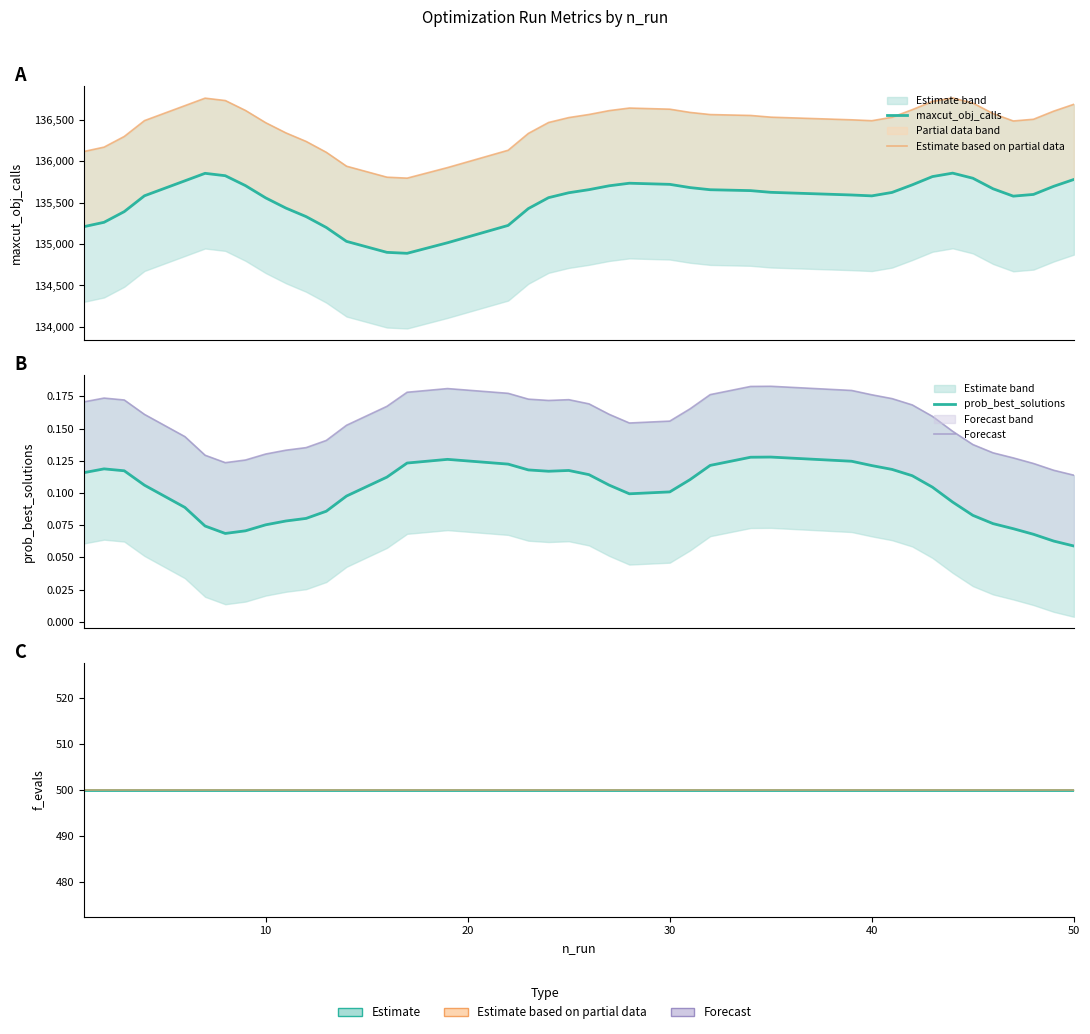

Is the value of prob_best_solutions at 29 greater than the value of maxcut_obj_calls at 33?

No